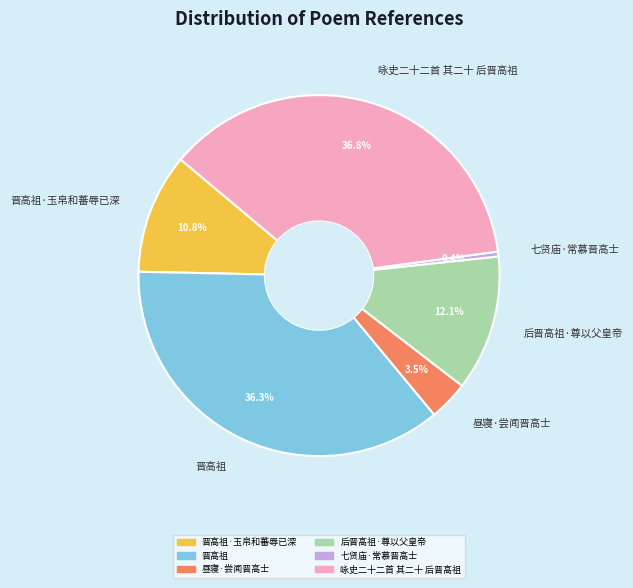

What percentage do 后晋高祖·尊以父皇帝 and 咏史二十二首 其二十 后晋高祖 together represent?

48.9%